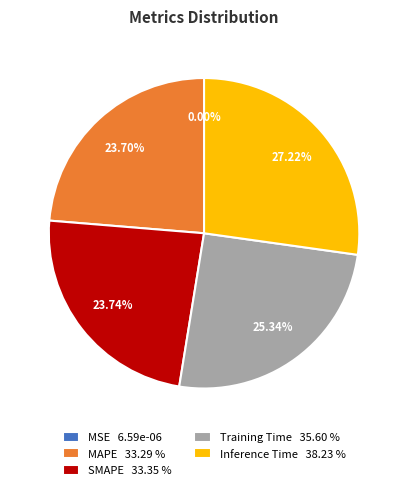

Is MAPE 33.29 % the majority of the pie?

No